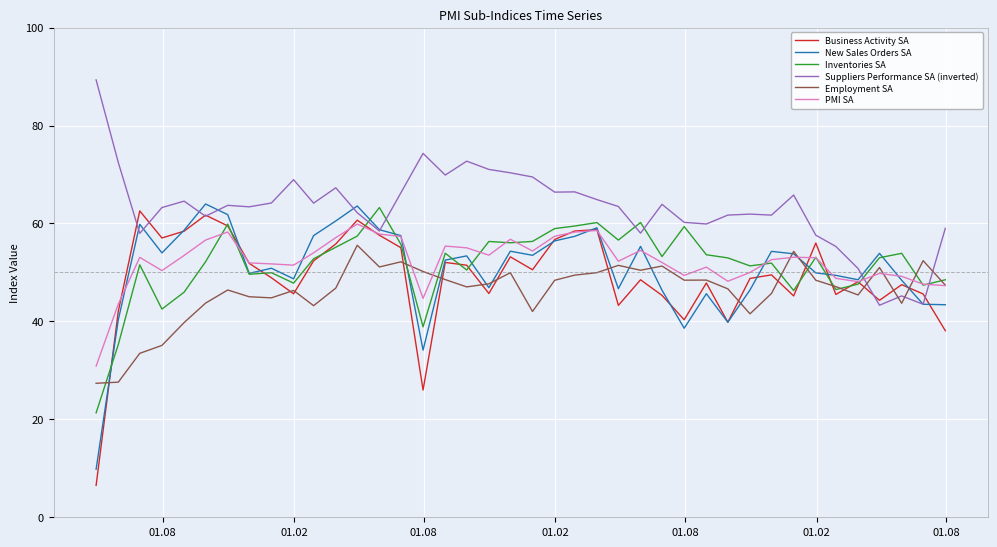

Which series has the largest range (max minus min)?

Business Activity SA